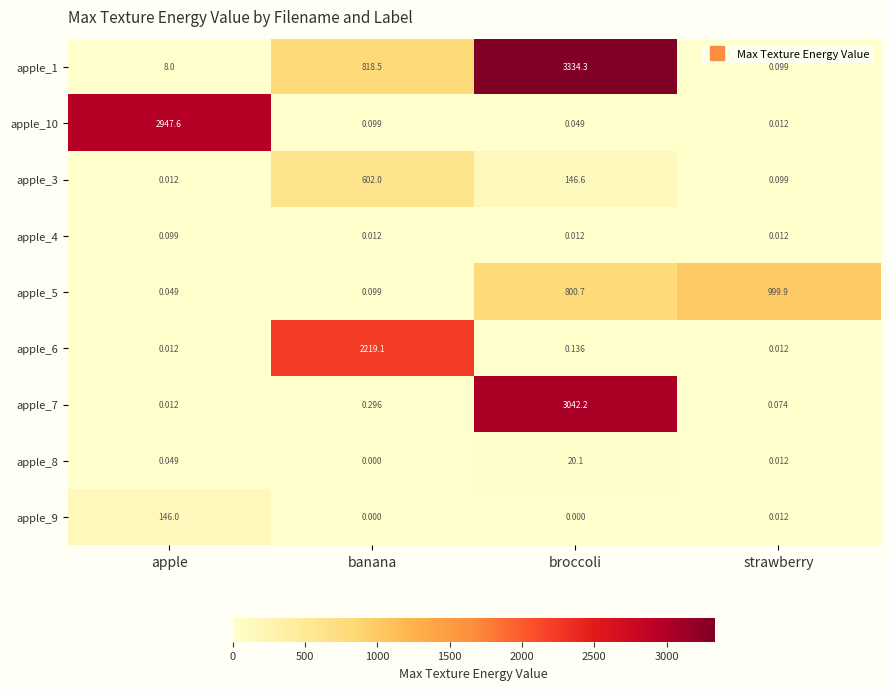

At how many categories does at least one series exceed 2547?

2